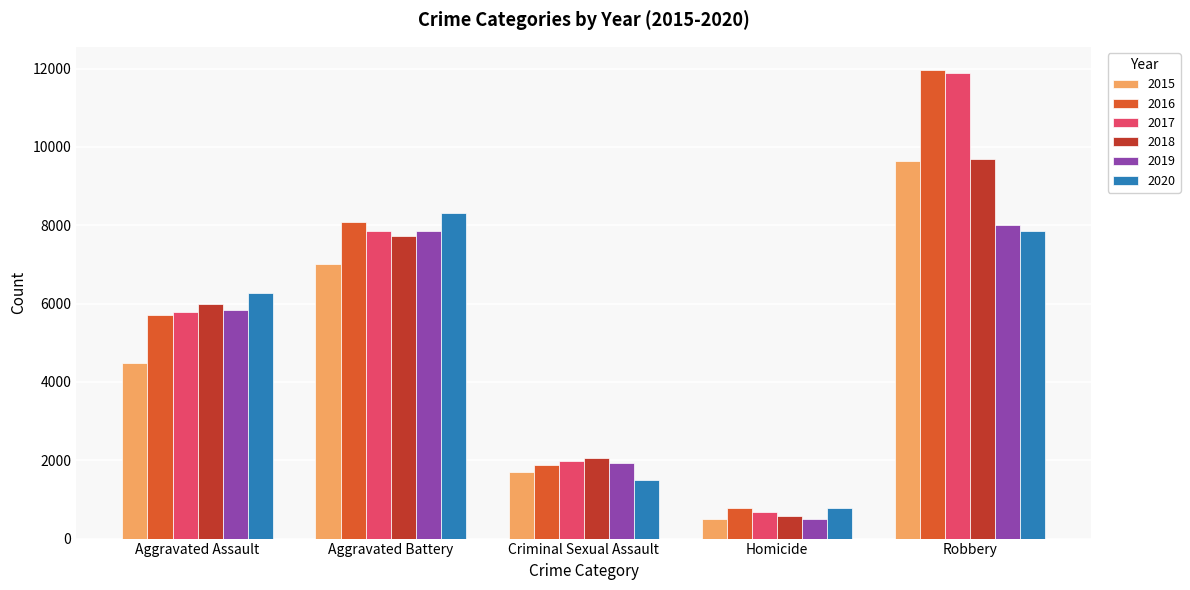

Which series has the largest range (max minus min)?

2017